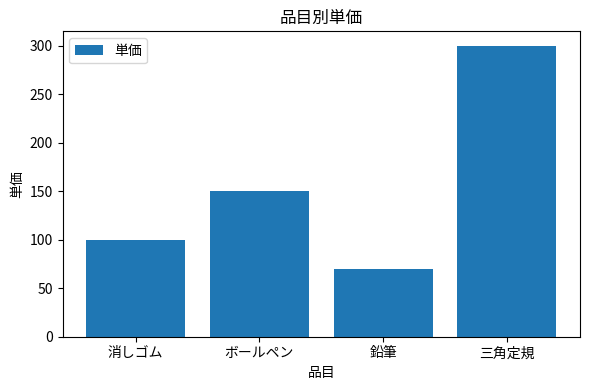

How many values are below 150?

2